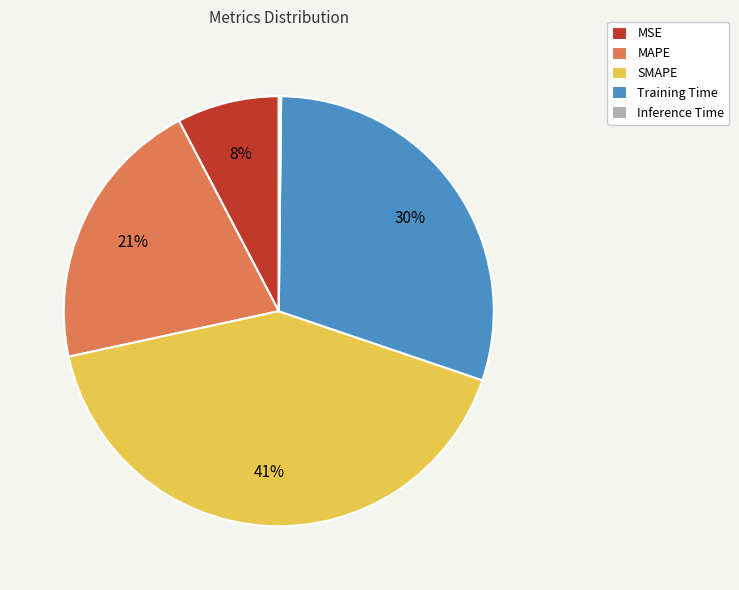

To the nearest percent, what percentage of the pie is MAPE?

21%